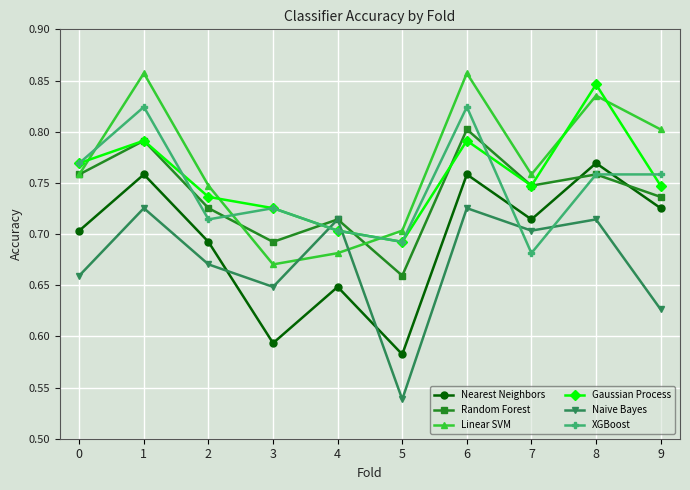

At which category does Linear SVM reach its first local valley?

3